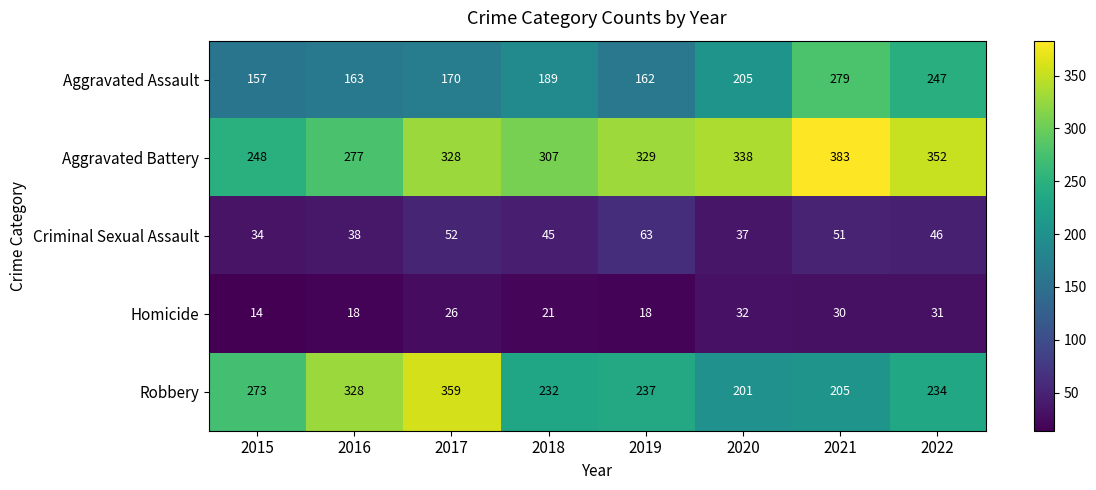

Rank the series by their maximum value, from lowest to highest.

Homicide, Criminal Sexual Assault, Aggravated Assault, Robbery, Aggravated Battery